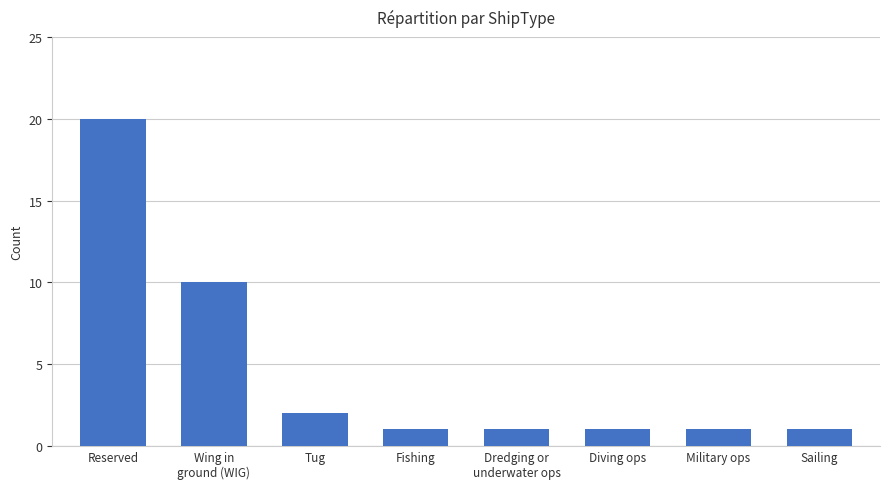

What position from the left is Reserved?

1